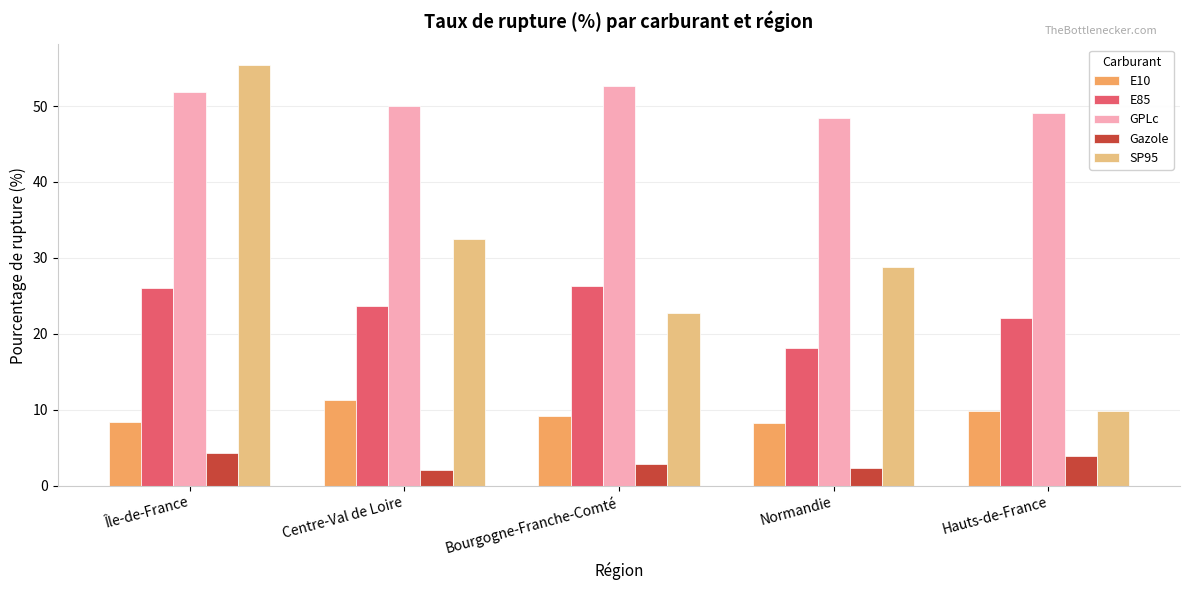

Rank the series by their maximum value, from highest to lowest.

SP95, GPLc, E85, E10, Gazole